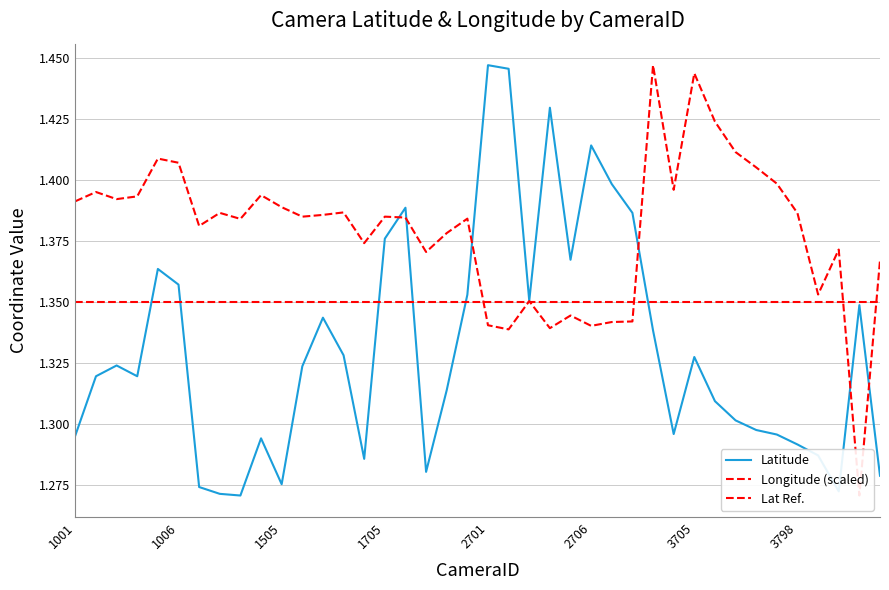

Count the number of categories in the chart.

40